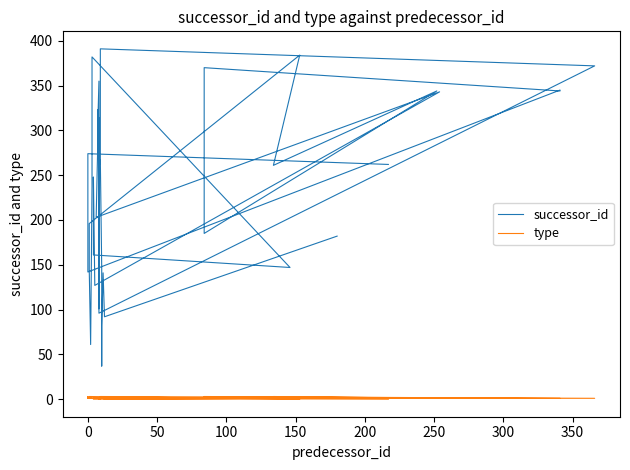

List the series in order of their overall mean, lowest first.

type, successor_id